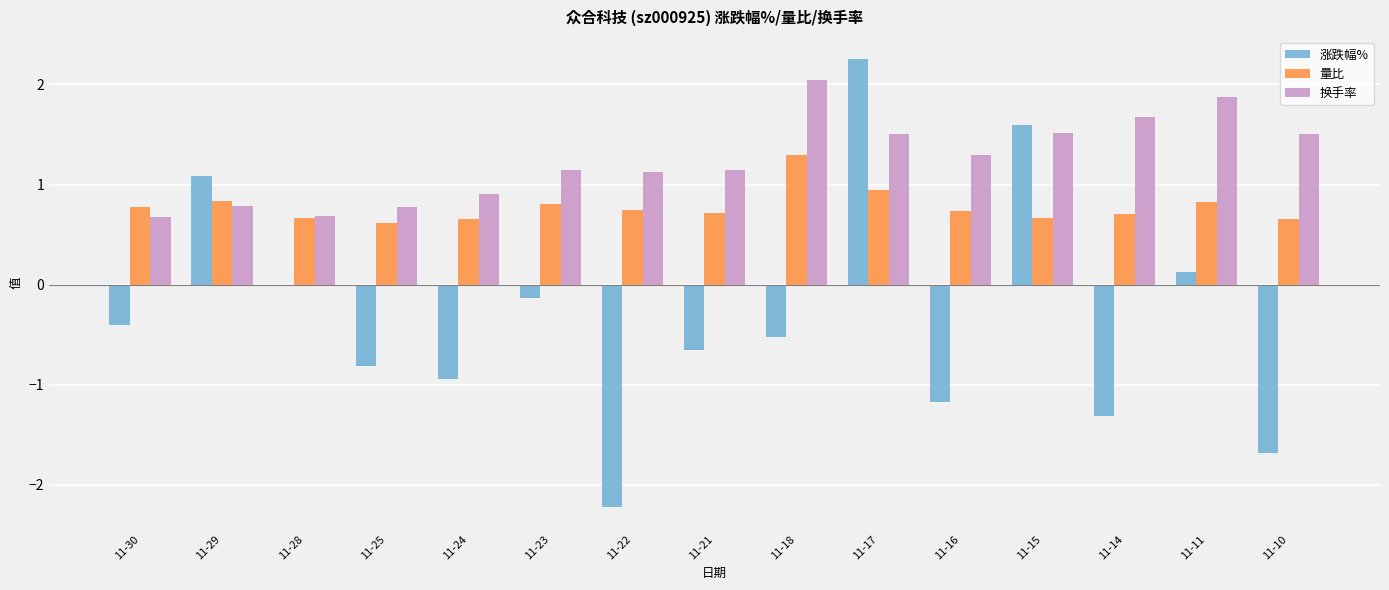

Which series has the largest range (max minus min)?

涨跌幅%